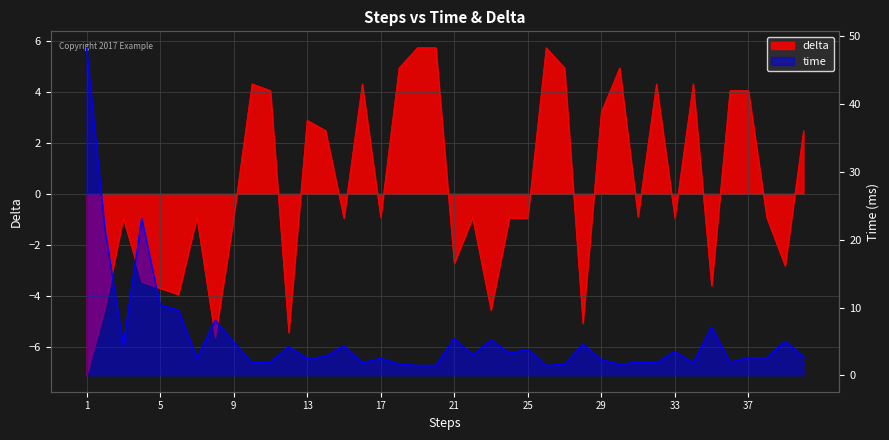

The value of delta at 8 is -5.6. True or false?

True